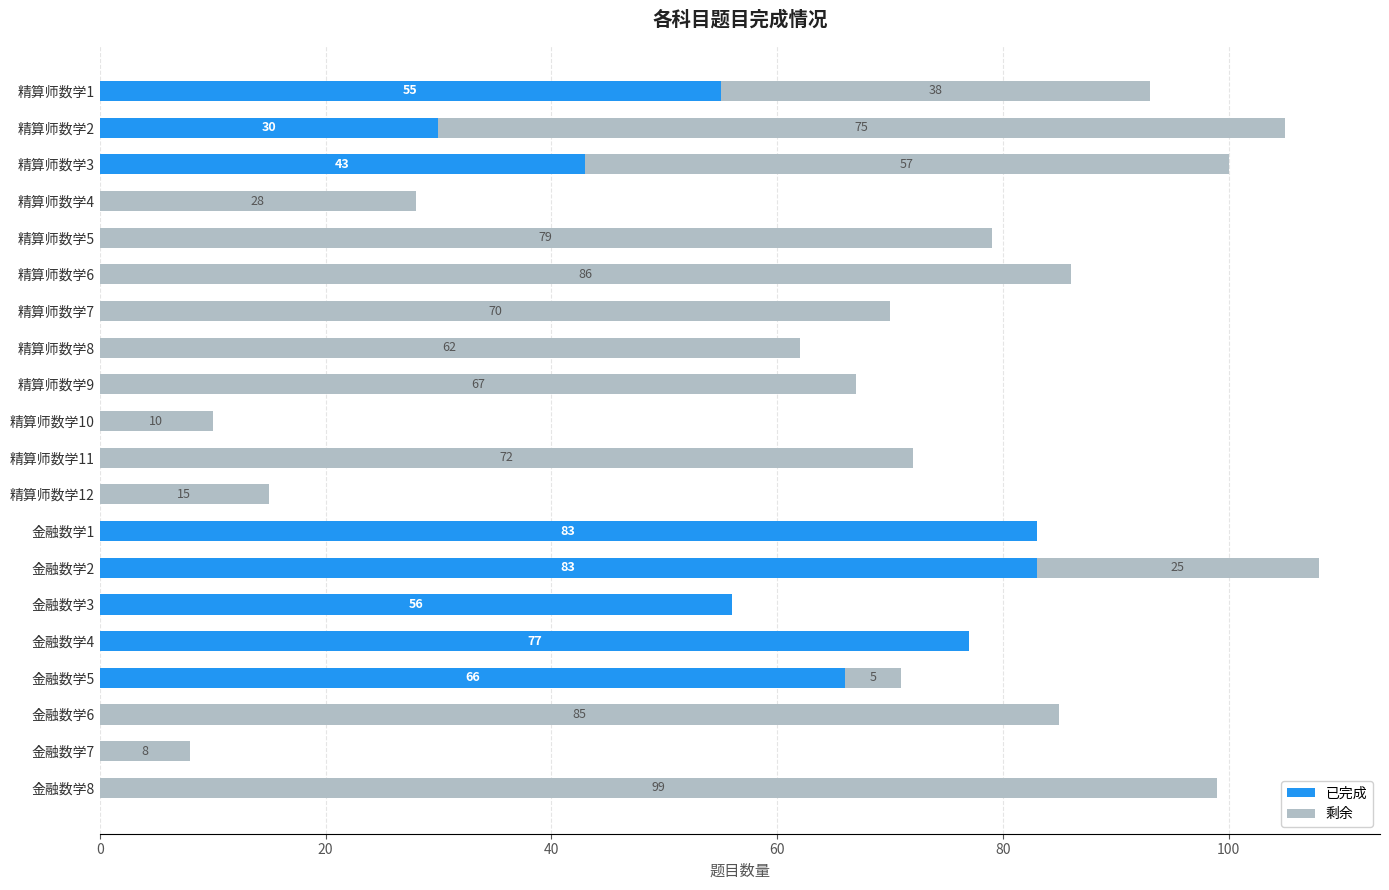

What is the maximum value for 已完成?

83